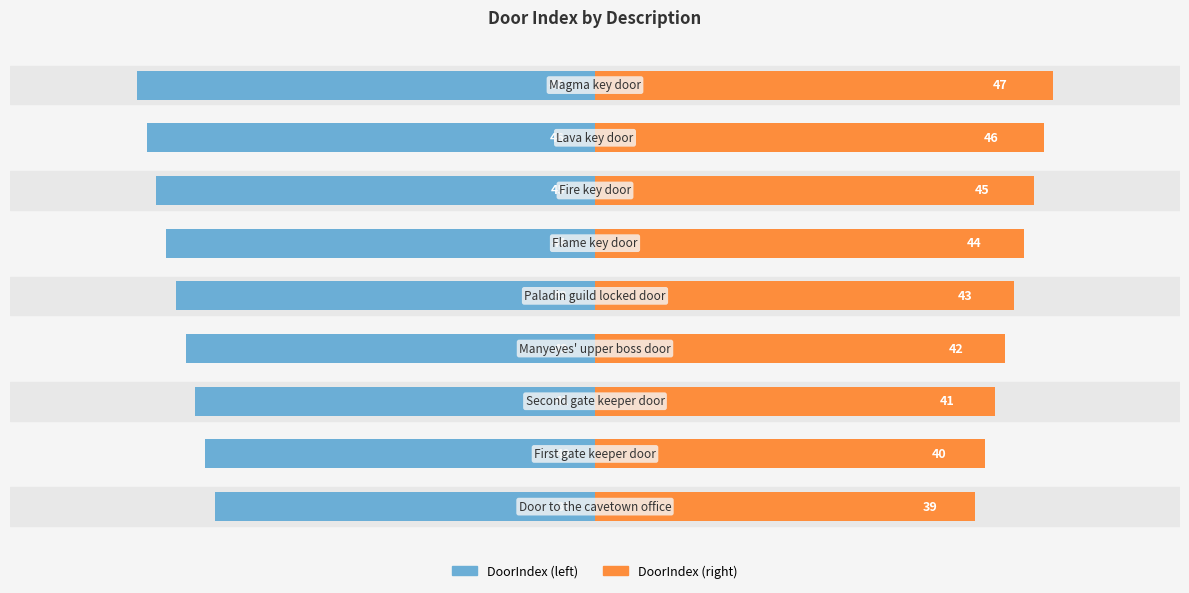

True or false: DoorIndex (left) has a value of -31 at 5.

False